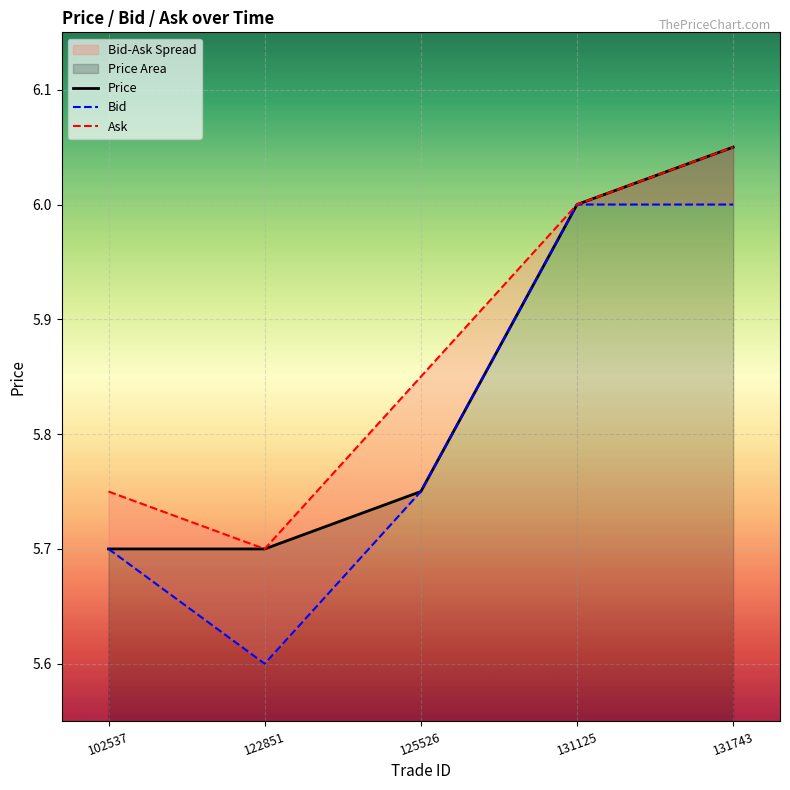

How many interior local valleys does the Ask series have?

1